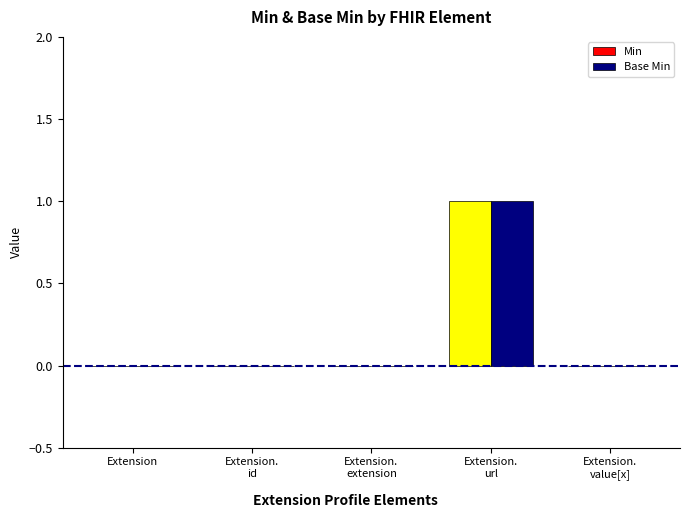

True or false: Min has a value of 0 at Extension.

True